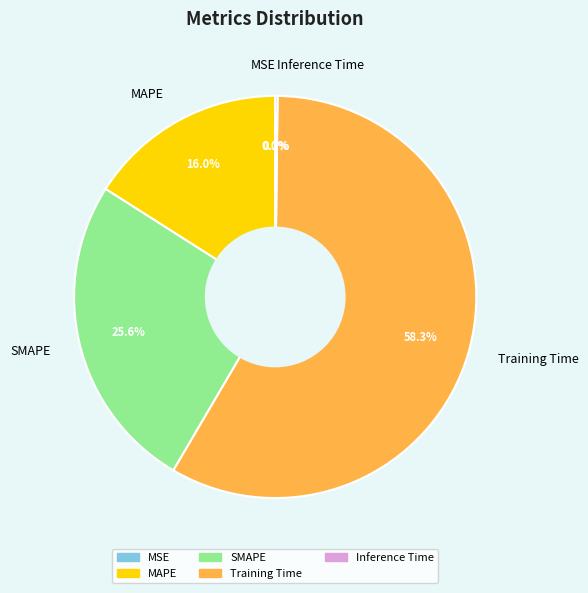

Rank the categories by value from lowest to highest.

MSE, Inference Time, MAPE, SMAPE, Training Time